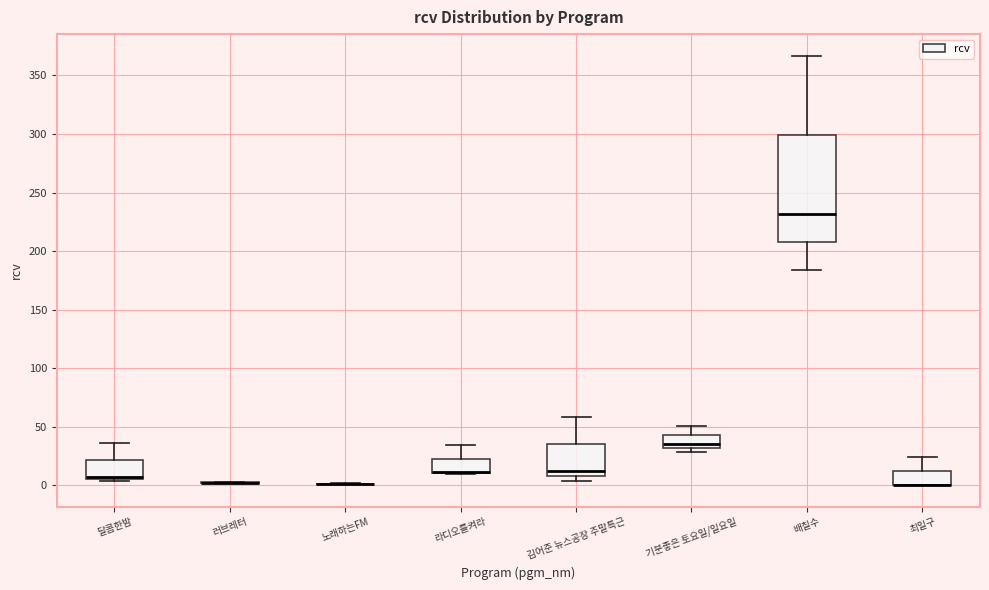

Where is the upper edge of the box for 라디오를켜라 on the y-axis? The values are not printed on the chart, so give them approximately, as read against the axis.

25